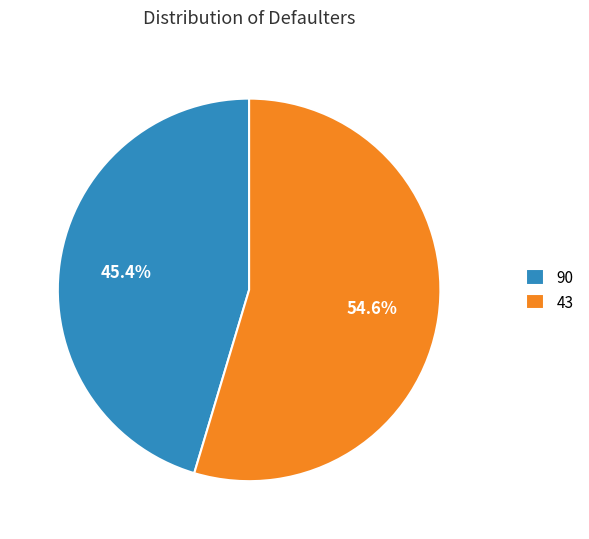

What percentage is NOT represented by 43?

45.4%